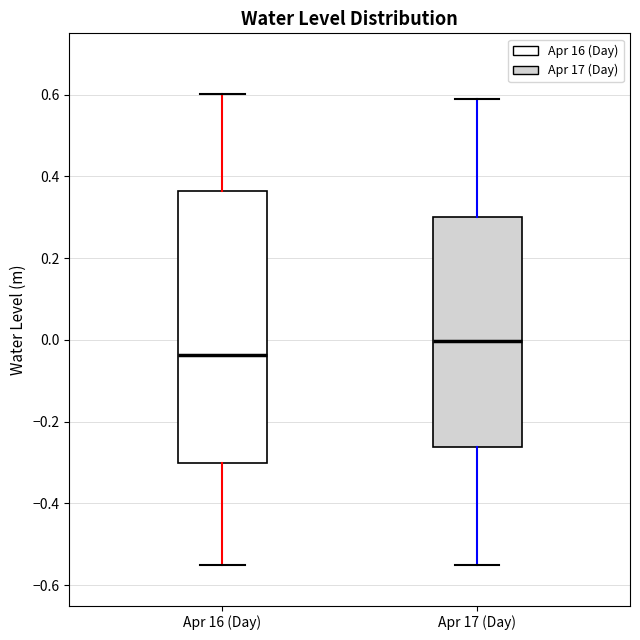

Reading left to right, read every box against the y-axis: the position of its median line, the range the box covers, and the ends of its whiskers. The values are not printed on the chart, so give them approximately, as read against the axis.

Apr 16 (Day): median -0.04, box -0.30 to 0.36, whiskers -0.56 to 0.60
Apr 17 (Day): median 0.00, box -0.26 to 0.30, whiskers -0.56 to 0.58